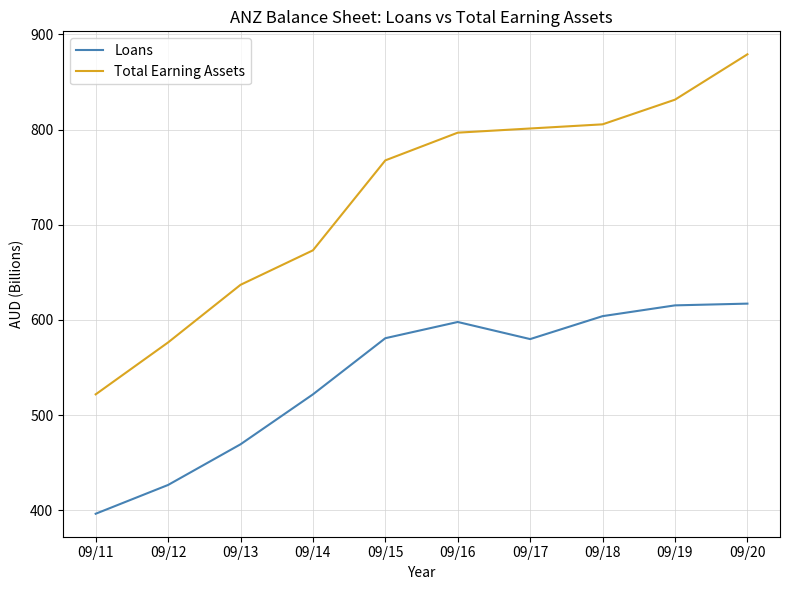

Rank the series at 09/14 from highest to lowest value.

Total Earning Assets, Loans